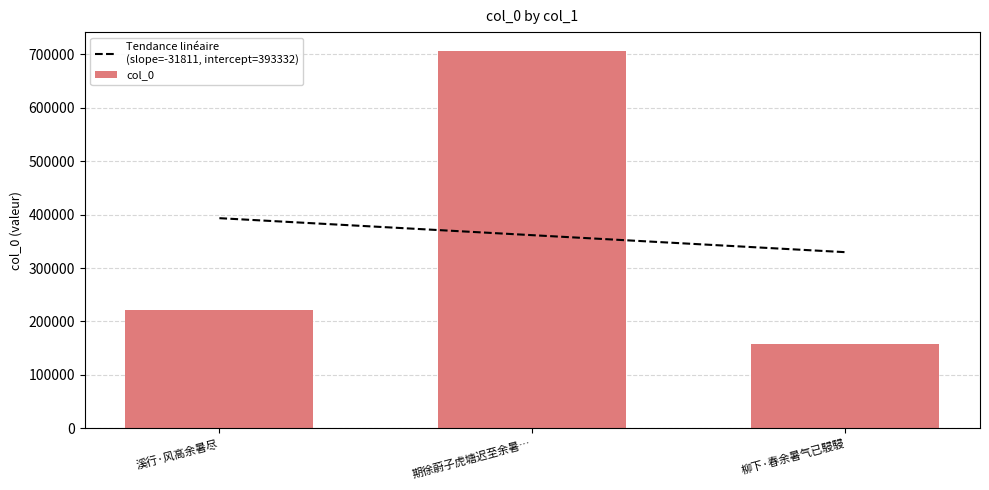

The chart shows a value of 220996 at 溪行·风高余暑尽. True or false?

True